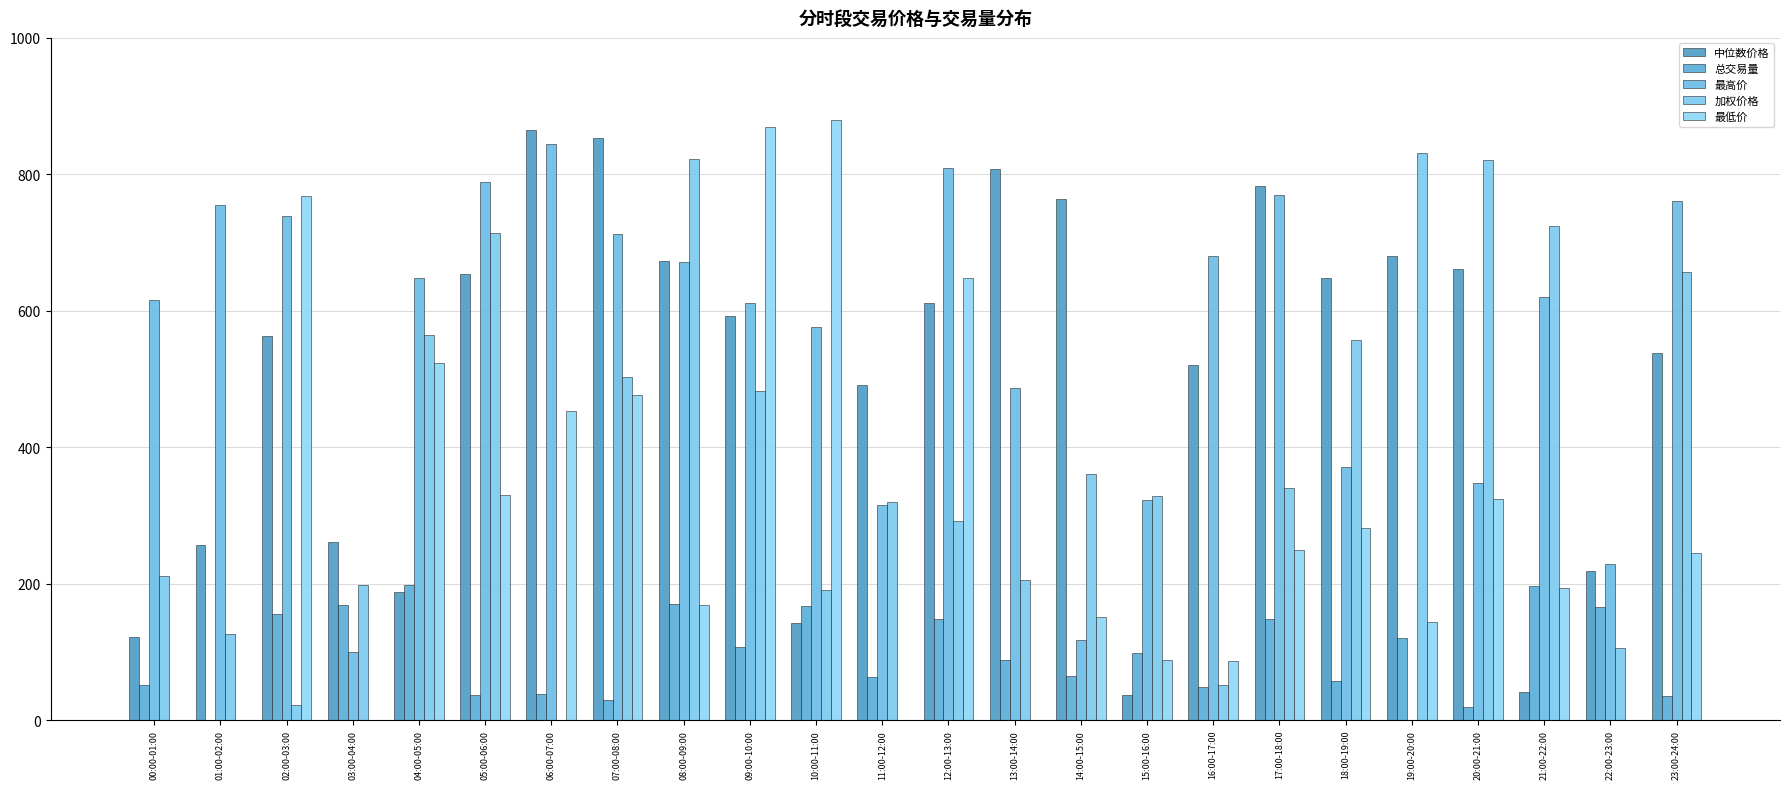

Does the chart contain stacked bars?

No